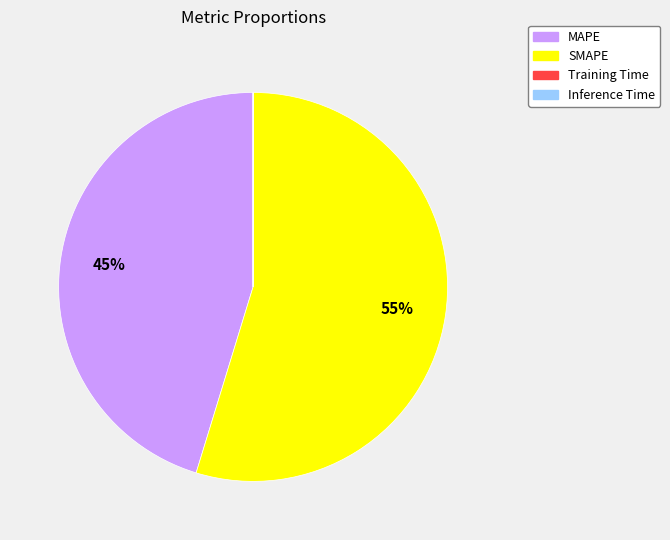

Between MAPE and SMAPE, which is larger?

SMAPE